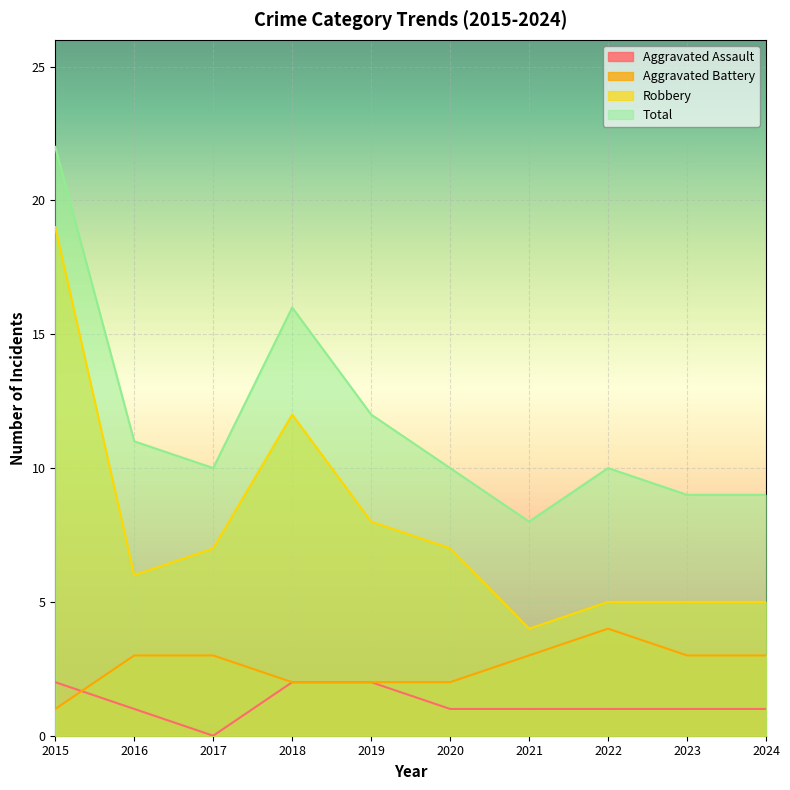

True or false: Aggravated Battery has more than 2 interior local peaks.

False